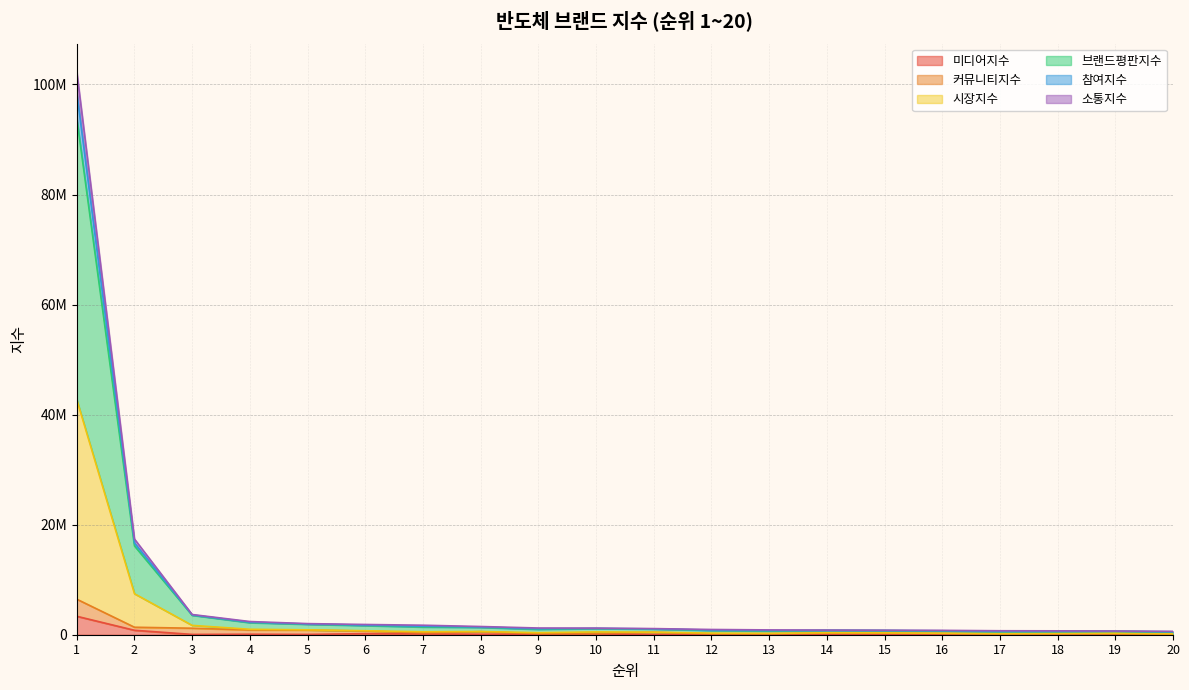

Which series changed the most between 19 and 20?

참여지수